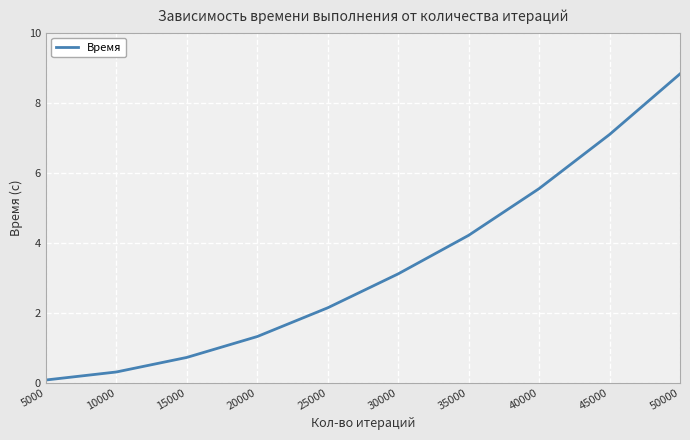

At which label is the value closest to 4?

35000